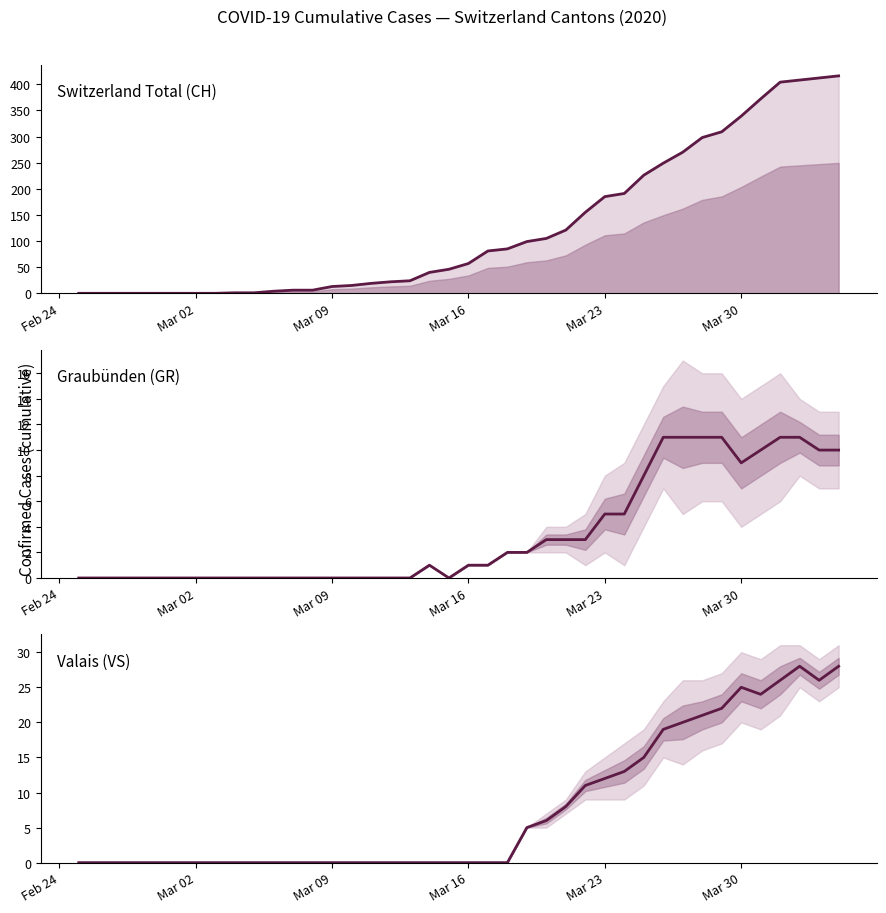

True or false: Valais (VS) has more than 0 points higher than both neighbors.

True